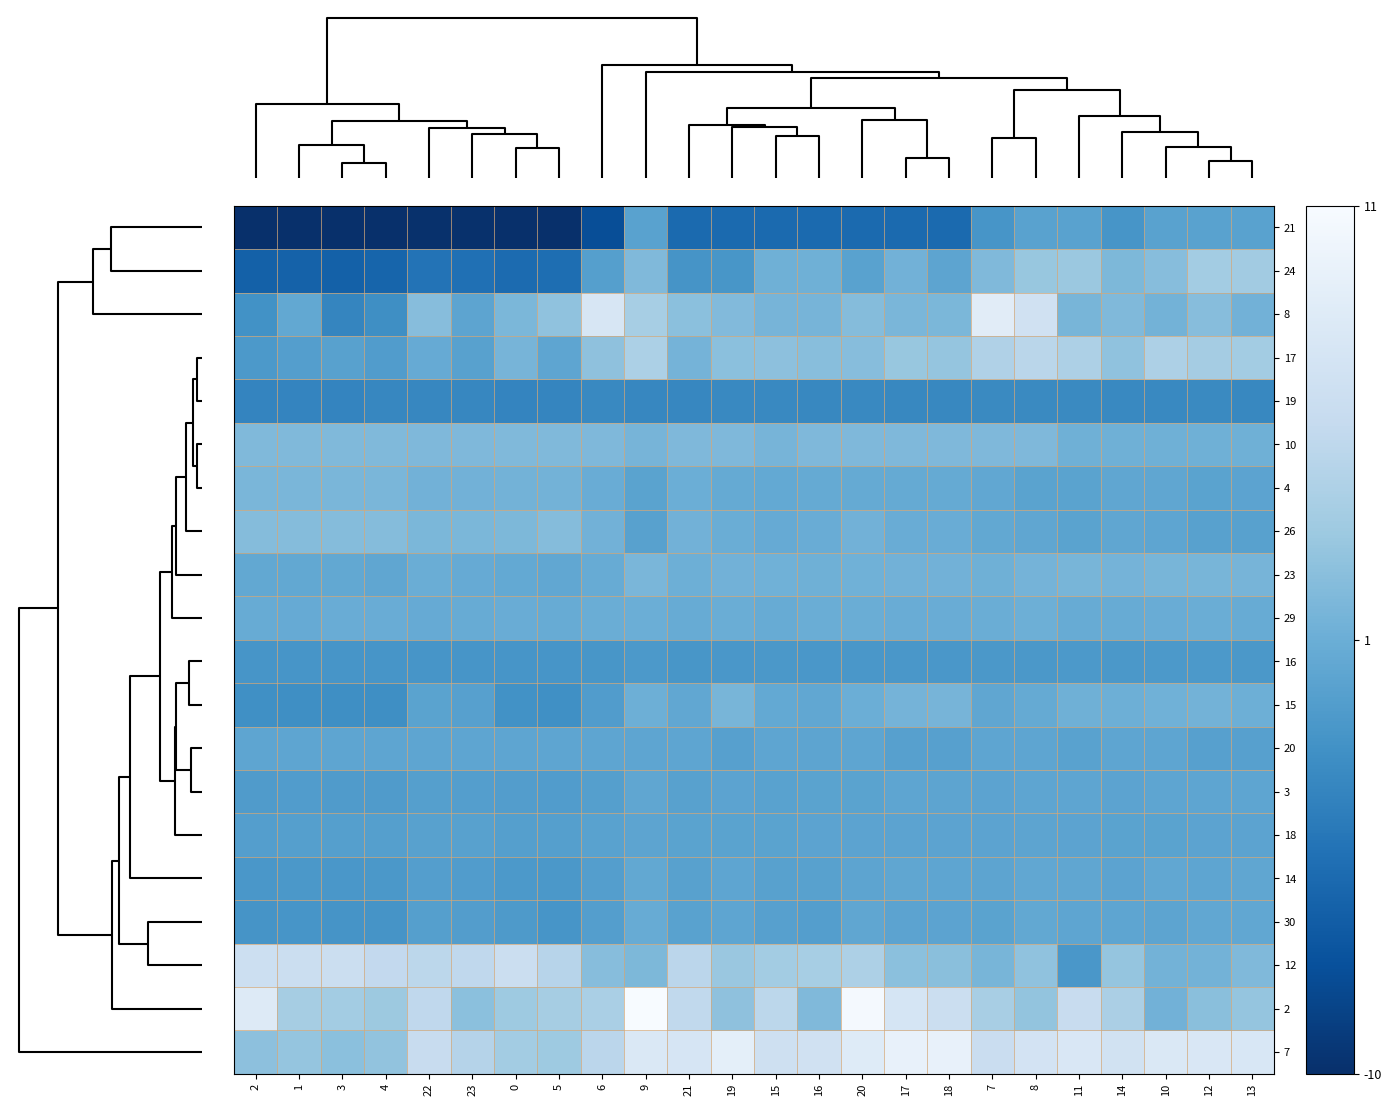

What is the maximum value shown in the chart?

11.5